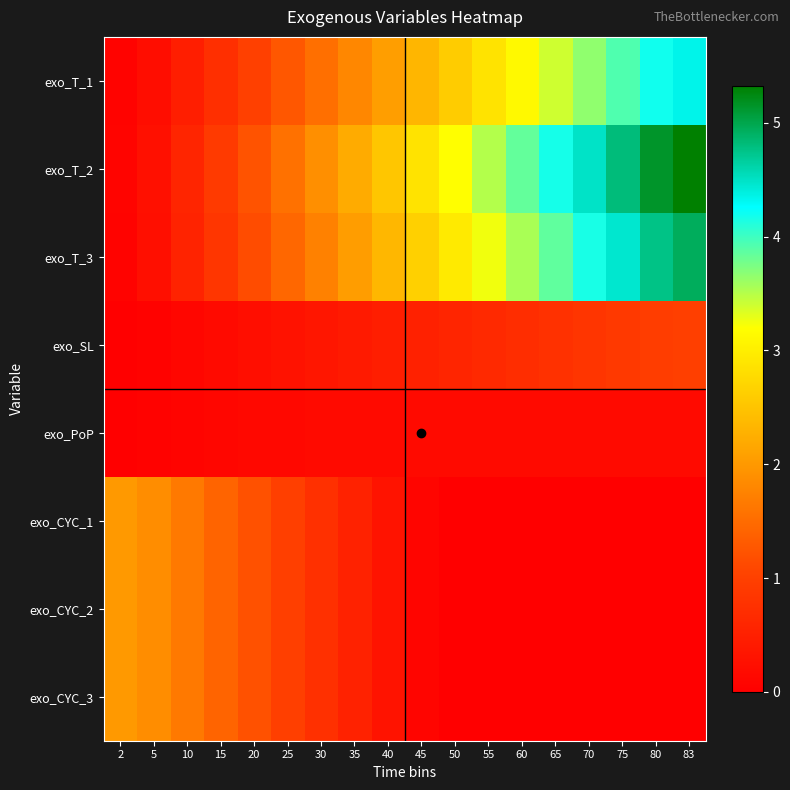

Between 65 and 83, which series saw the biggest shift?

exo_T_2